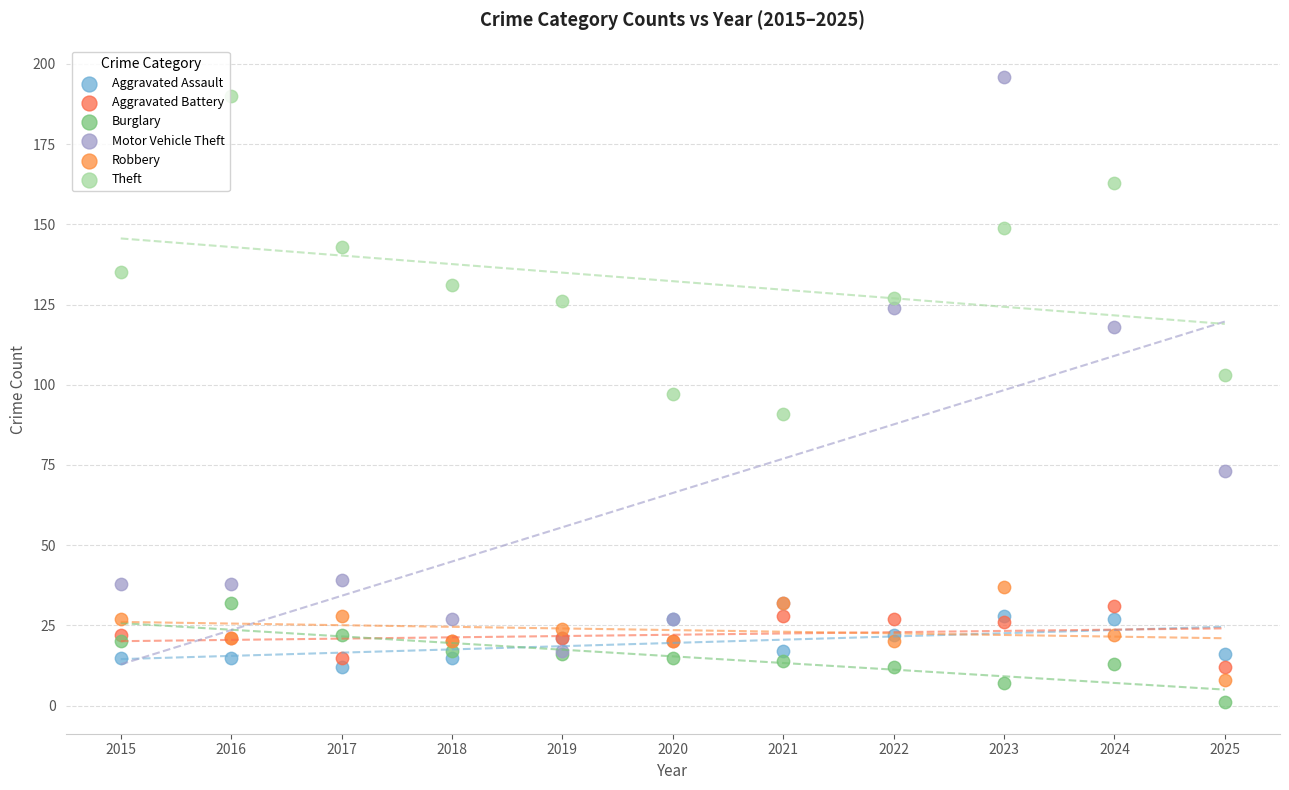

In the Motor Vehicle Theft series, what Y value is closest to 106?

118